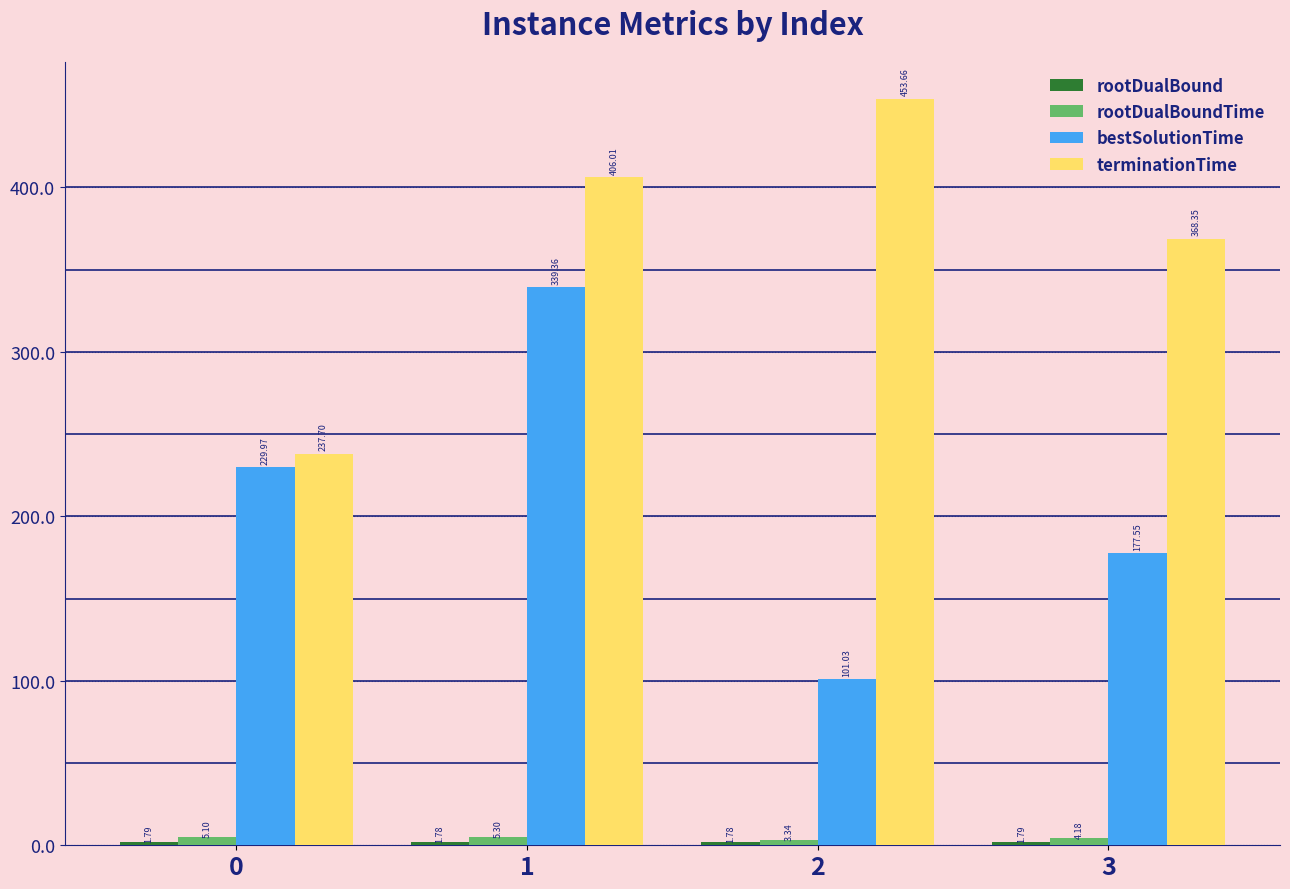

How many bars are there in total?

16